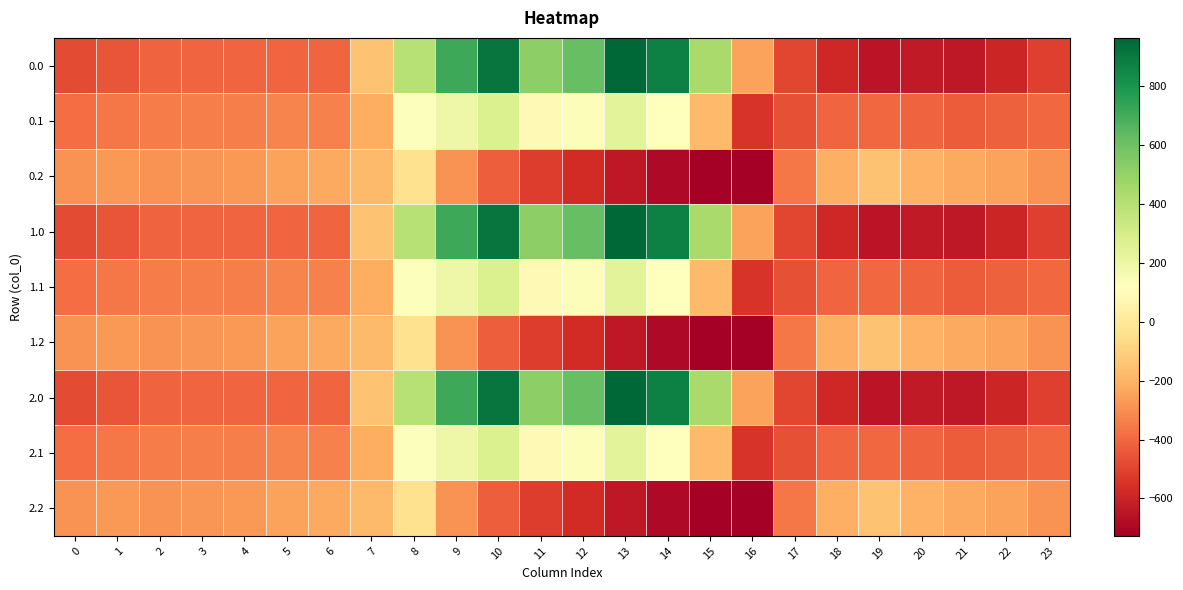

Which has a higher value, 6 or 17?

6